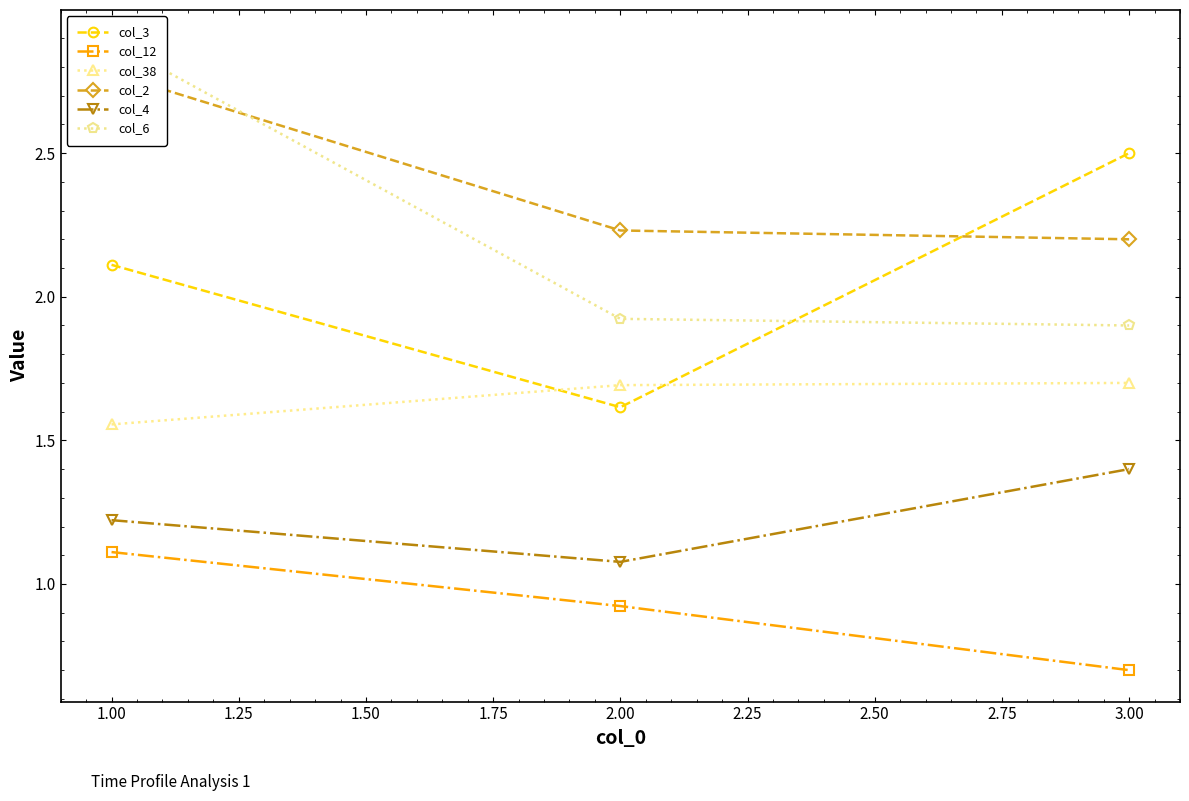

Is it true that col_12 equals 1.1 at 3.00?

False